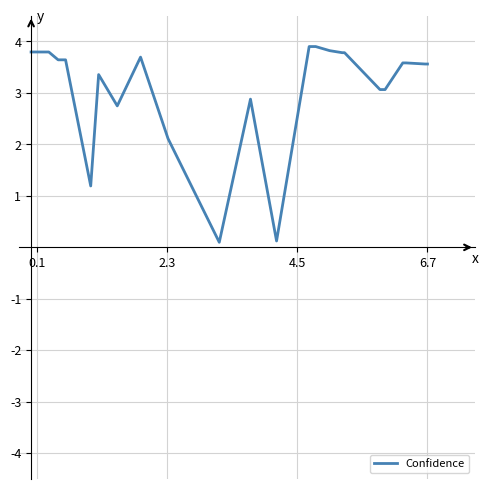

What is the greatest value displayed?

3.9